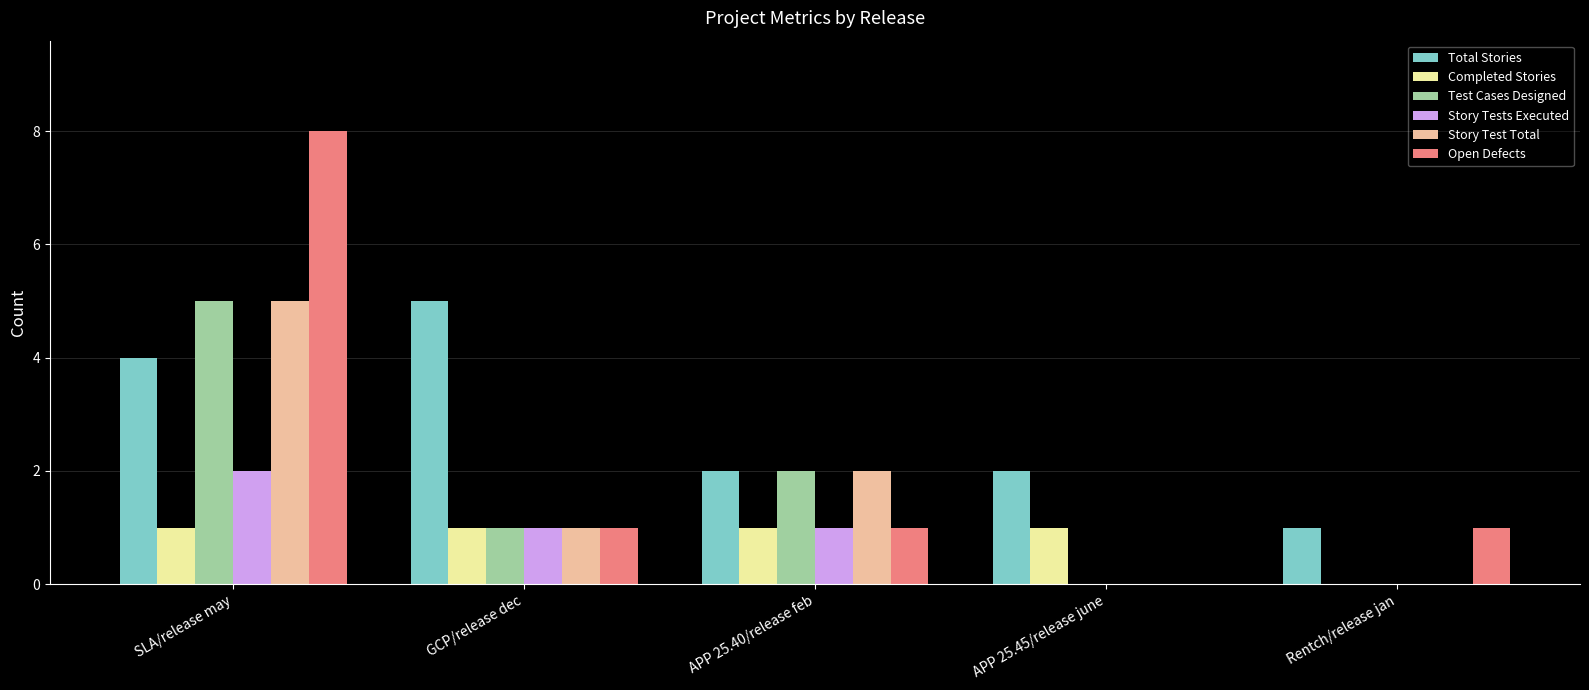

What is the sum of all Story Tests Executed values?

4